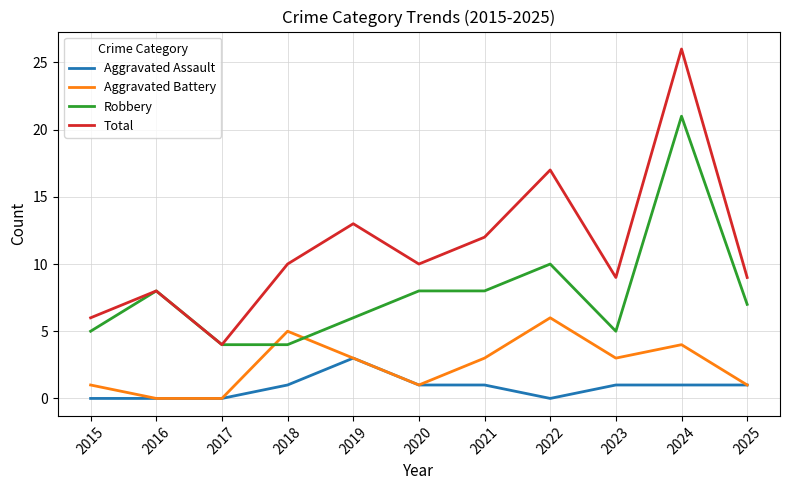

True or false: Aggravated Assault and Robbery cross at least once.

False